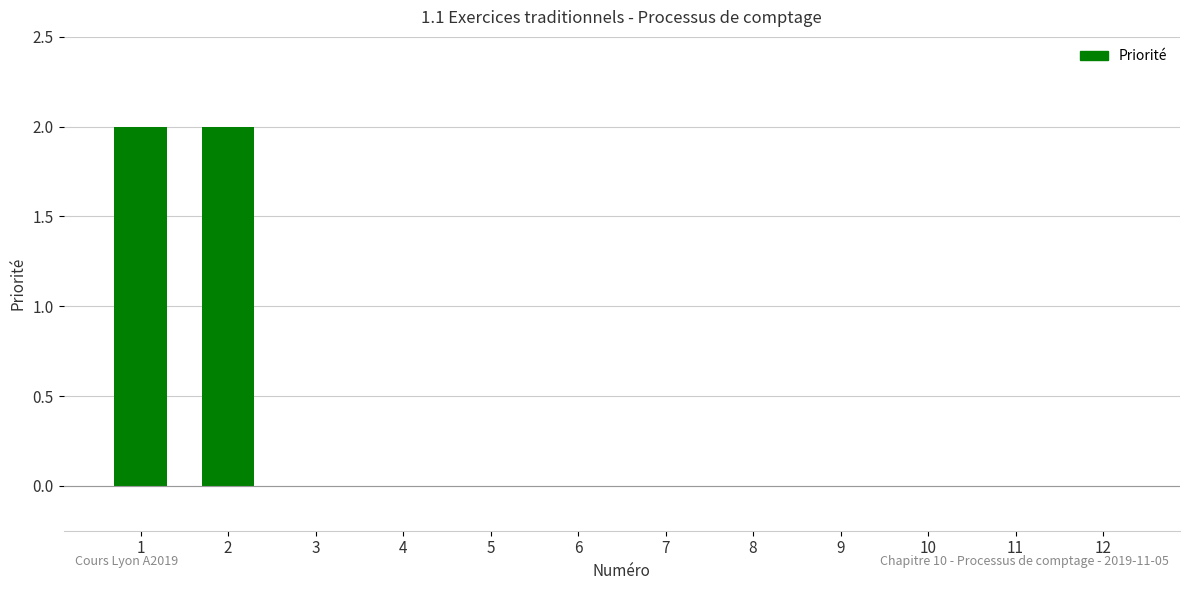

Is it true that the value at 7 is 0?

True